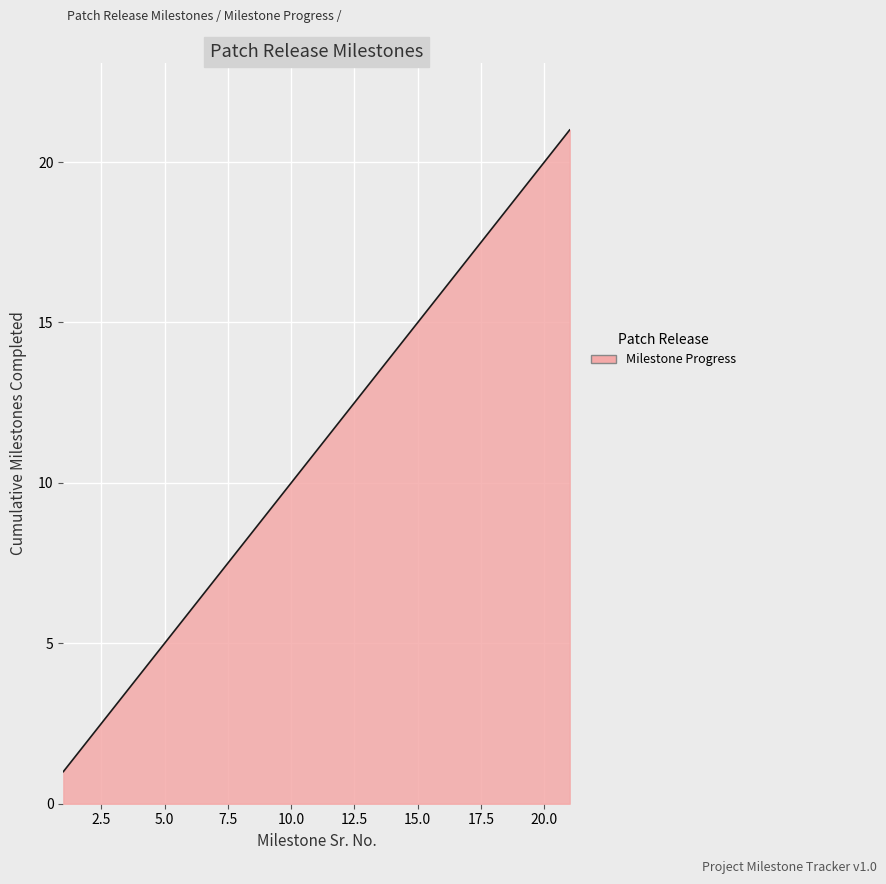

How many lines are shown in the chart?

1